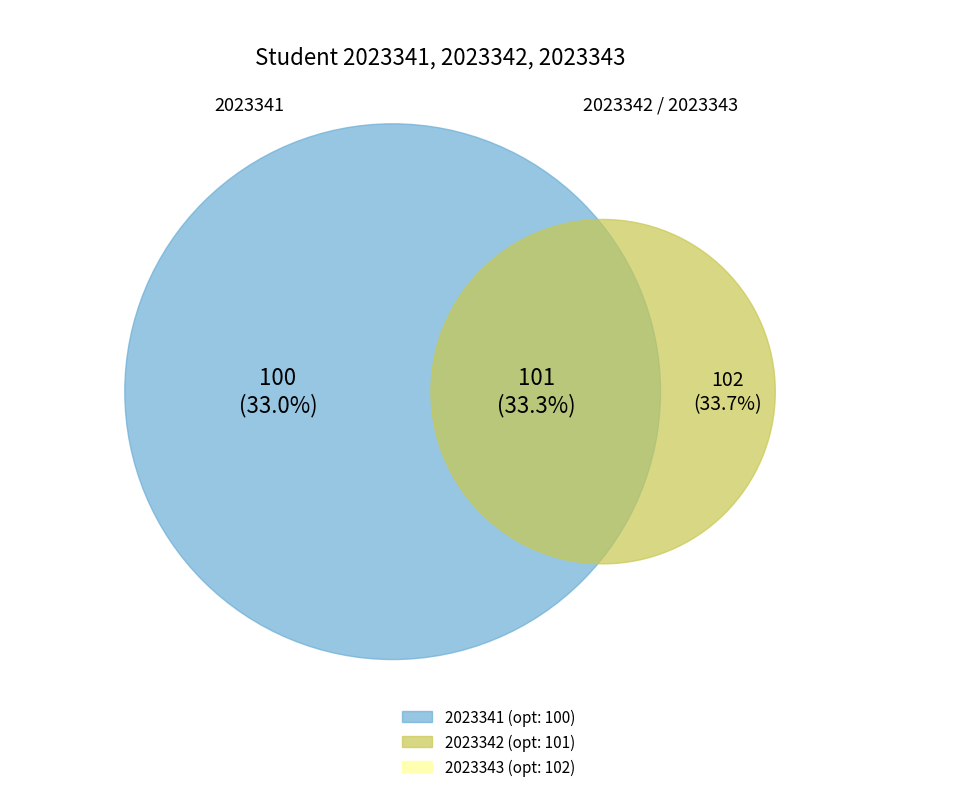

What is the smallest slice in the pie chart?

2023341